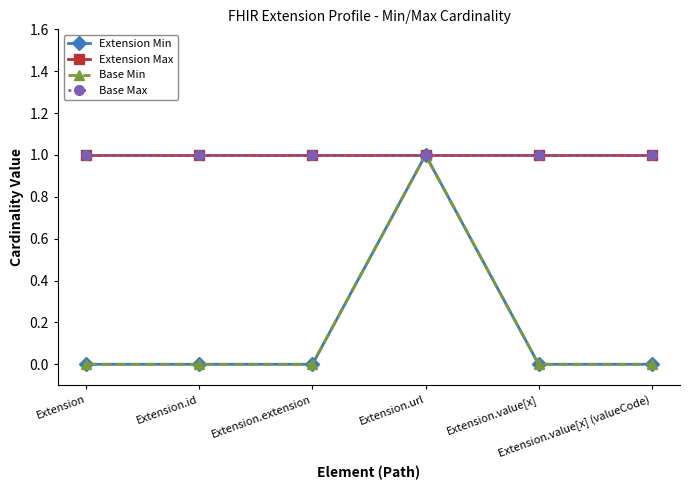

At which category is the sum across all series the highest?

Extension.url